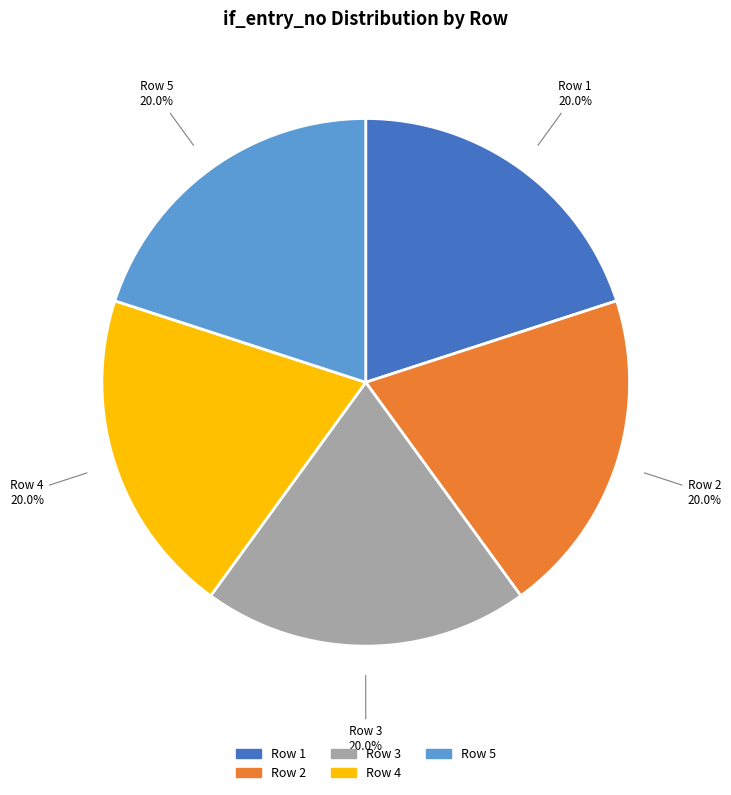

How many segments does this pie chart have?

5